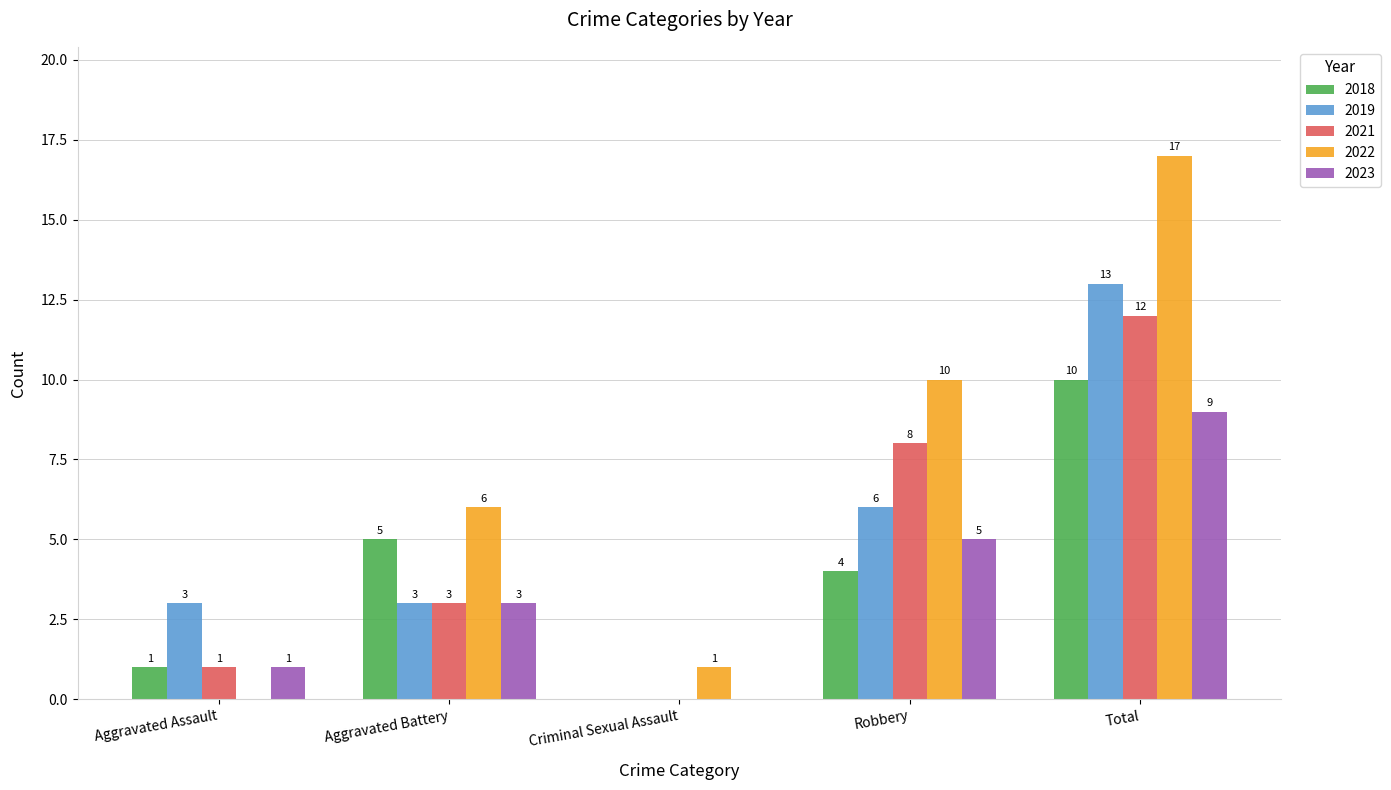

The 2019 series shows 13 at Total. True or false?

True